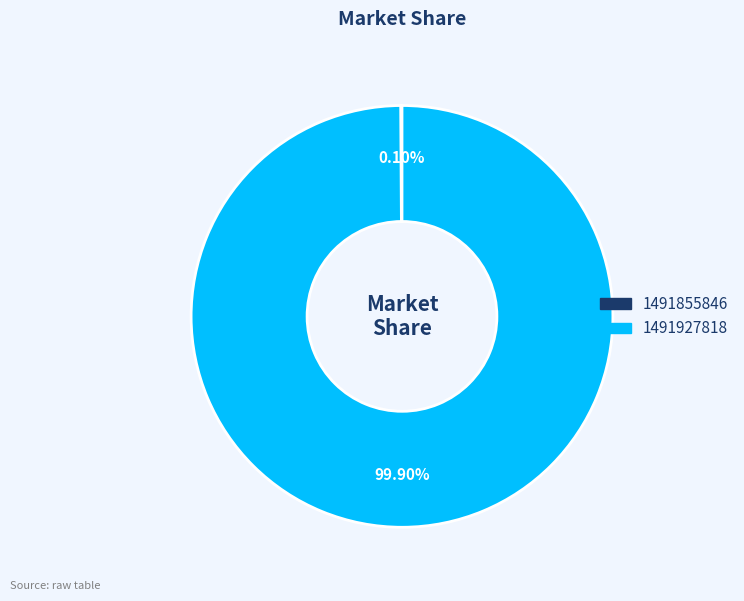

Which category accounts for the majority?

1491927818